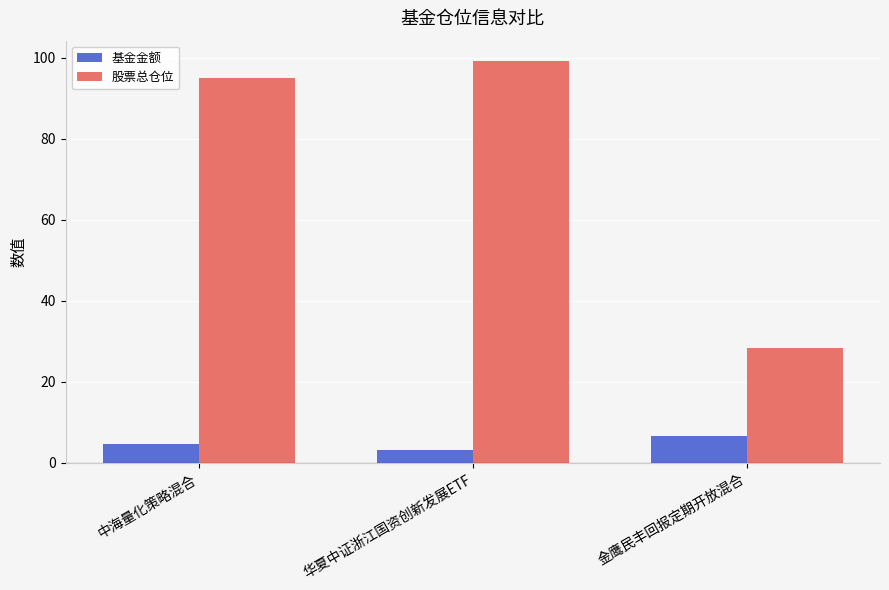

What is the difference between the highest and lowest values at 金鹰民丰回报定期开放混合?

21.8